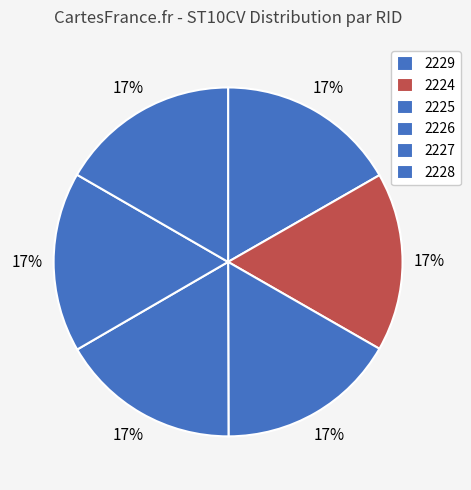

Does 2229 represent more than half of the total?

No